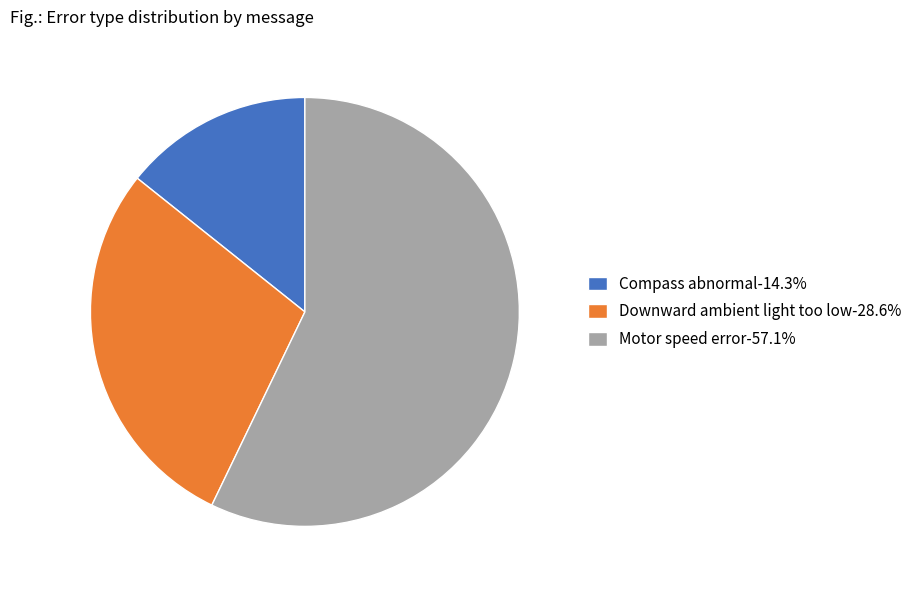

Which category has the biggest portion of the pie?

Motor speed error